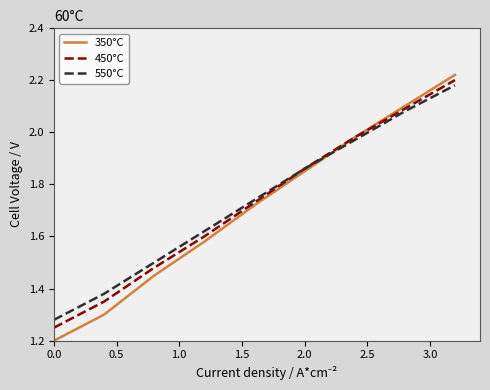

Which series has the widest spread of values?

350°C